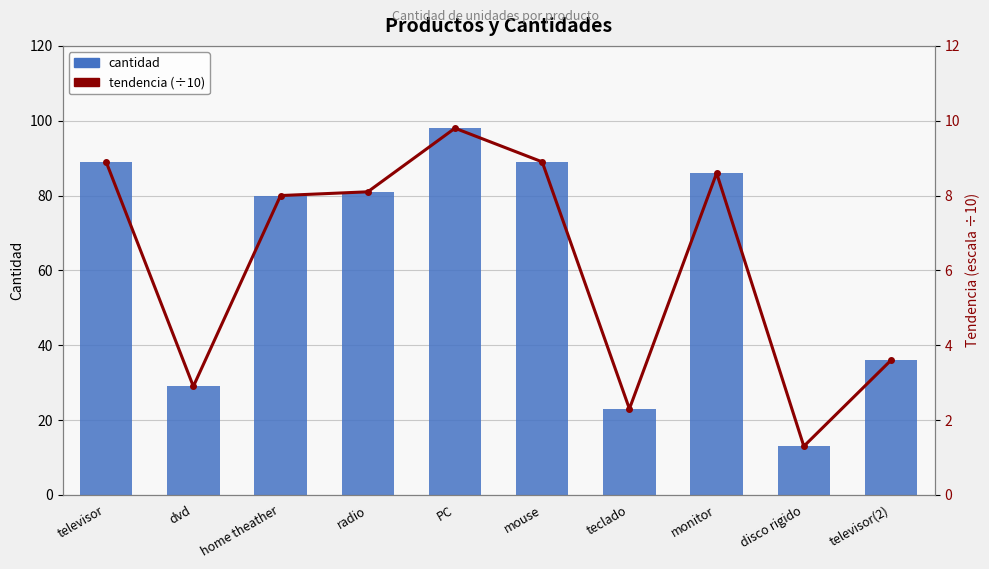

Which series changed the most between monitor and disco rigido?

cantidad